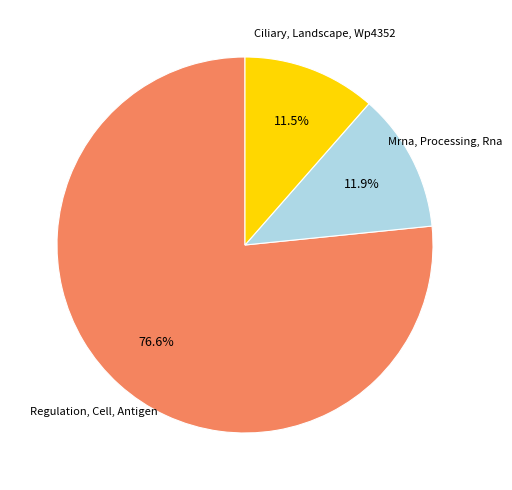

Count the number of slices in the pie.

3